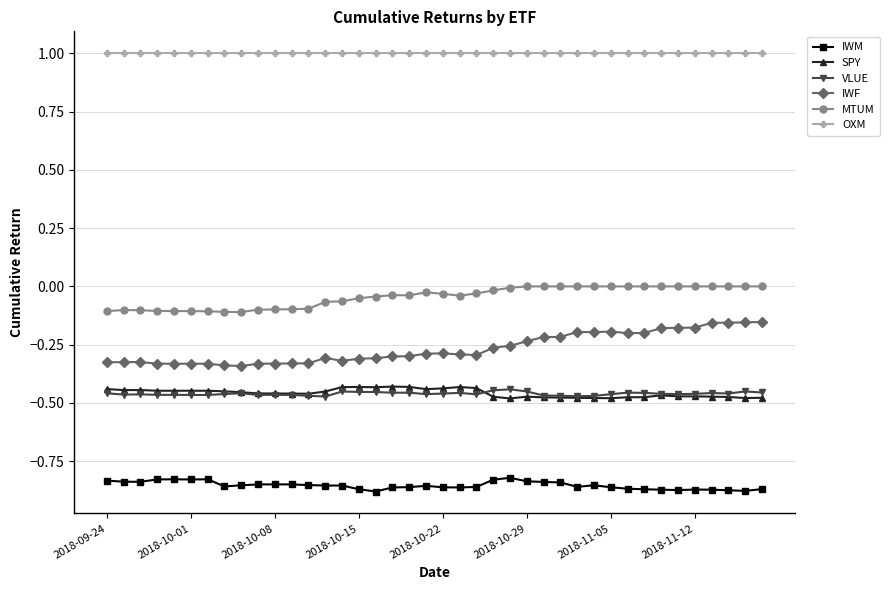

True or false: VLUE has more than 2 interior local peaks.

True